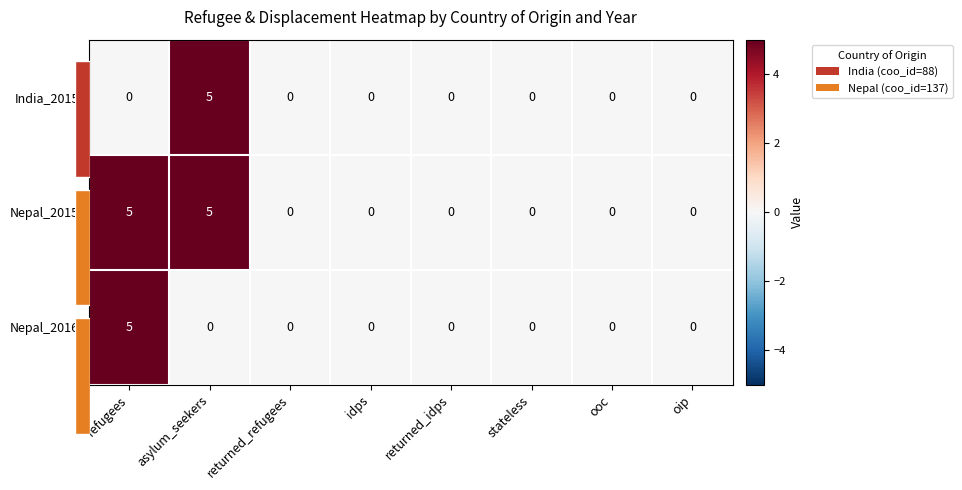

At which category is the sum across all series the highest?

refugees